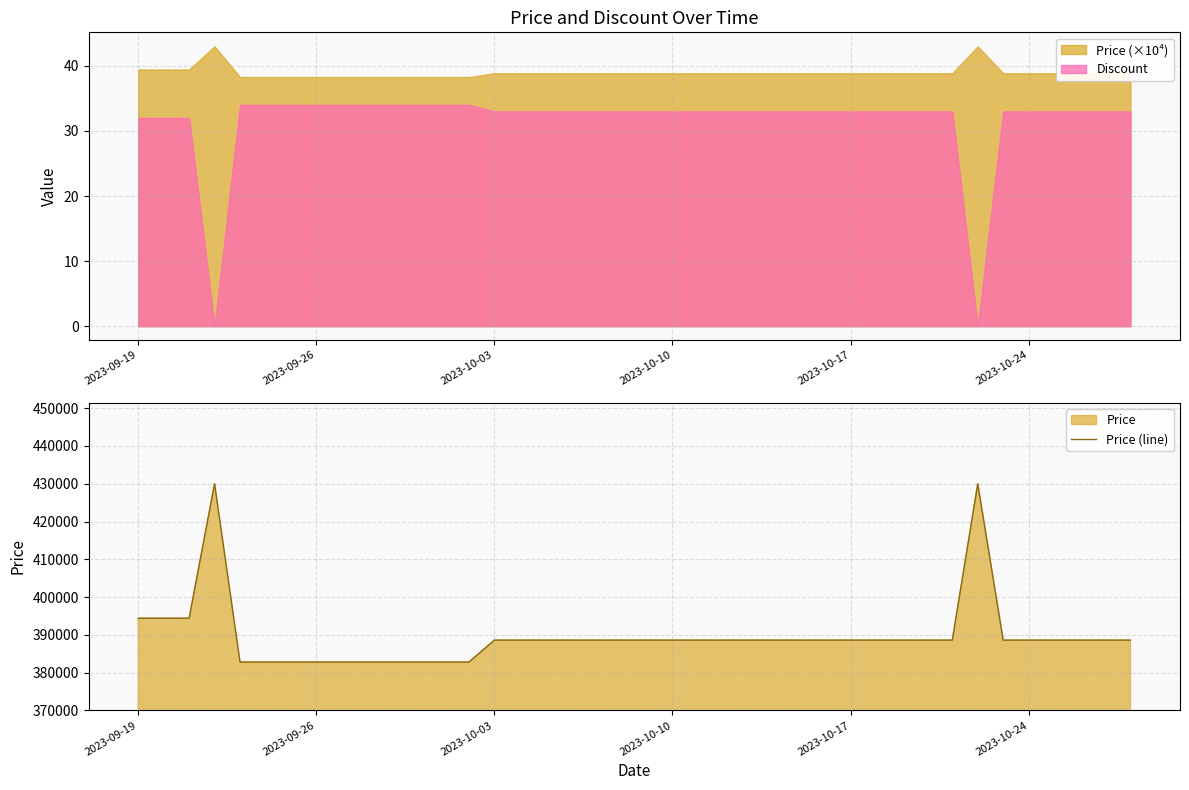

True or false: Discount and Price (×10⁴) cross at least once.

False